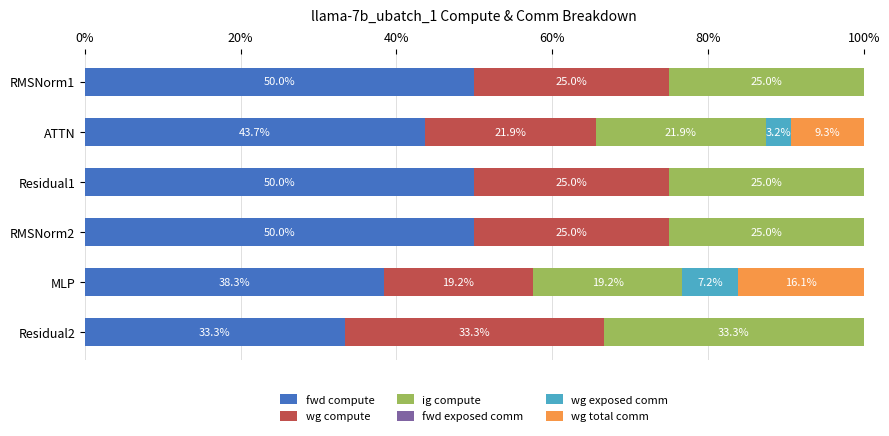

What is the highest value of the fwd compute series?

50.0